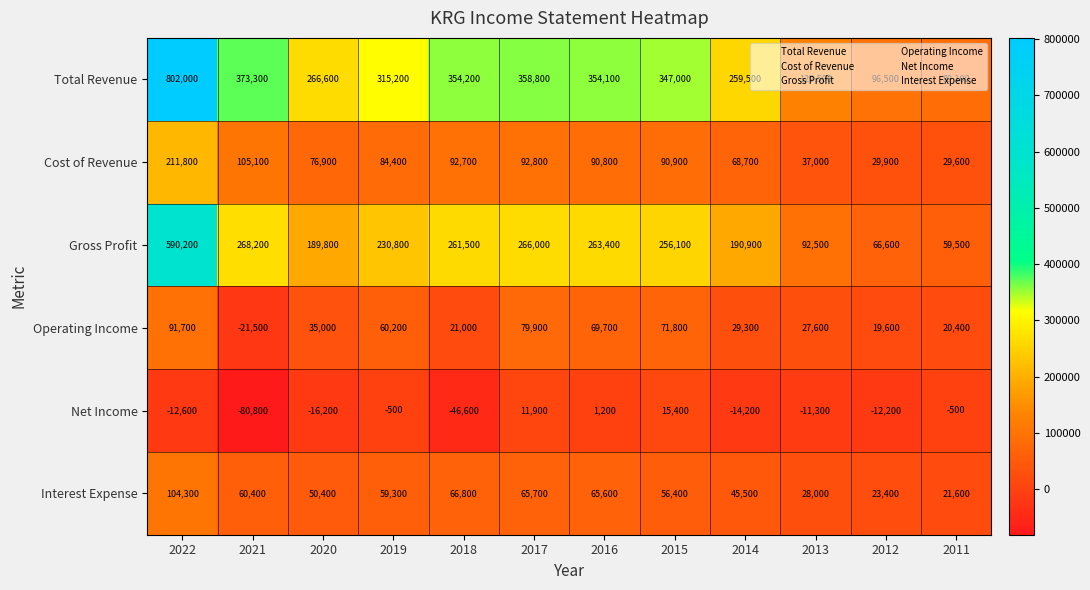

At how many categories does at least one series exceed 242071?

9